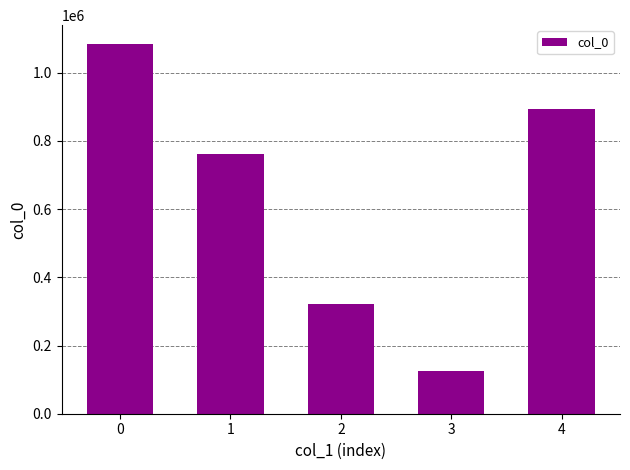

How many categories are shown in the chart?

5